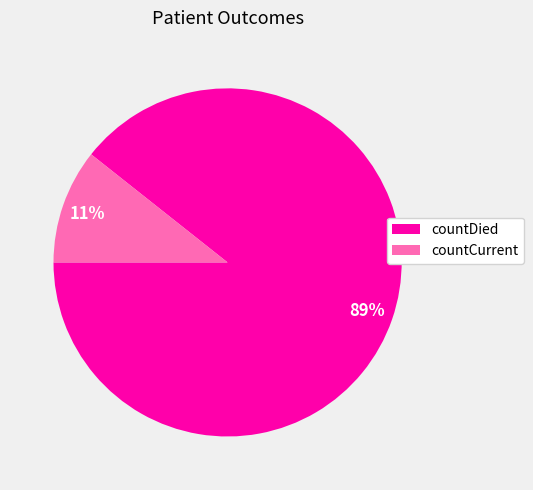

True or false: countDied accounts for 89% of the total.

True